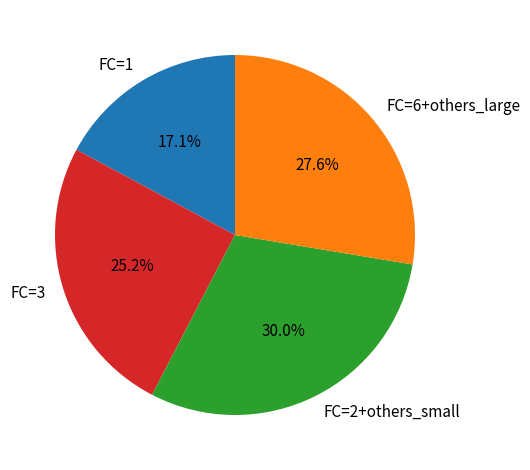

Count the number of slices in the pie.

4